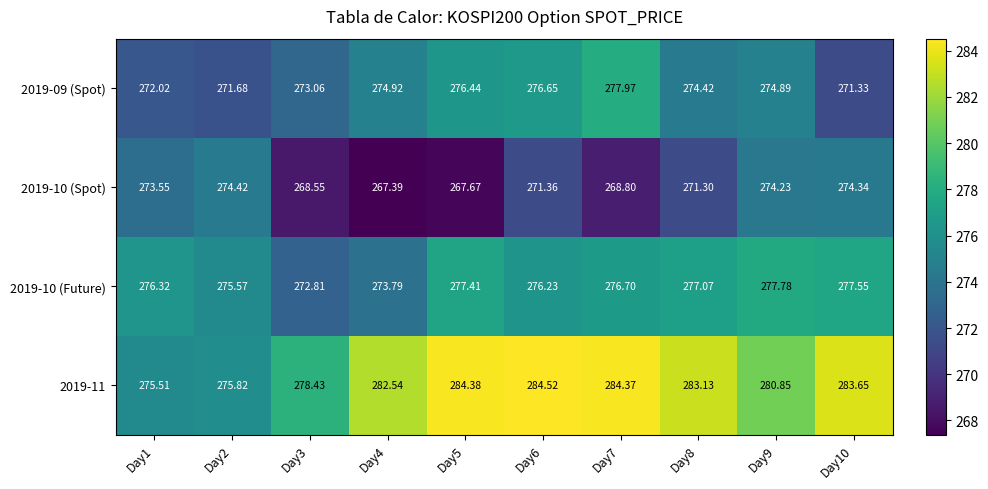

At which category is the sum across all series the highest?

Day6